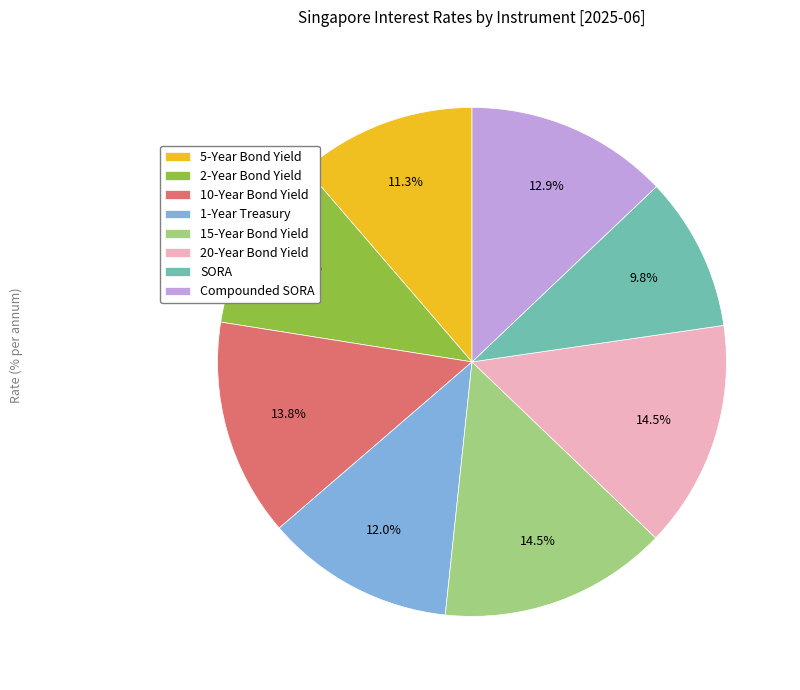

How many slices are in this pie chart?

8